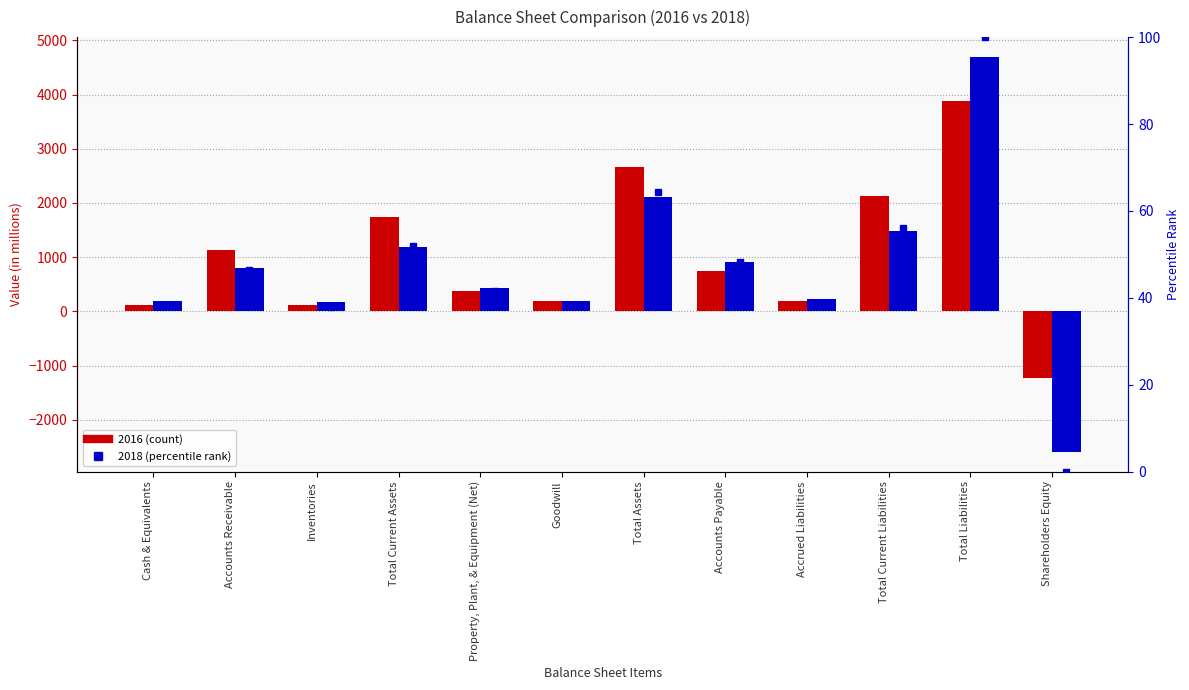

At which category is the sum across all series the highest?

Total Liabilities